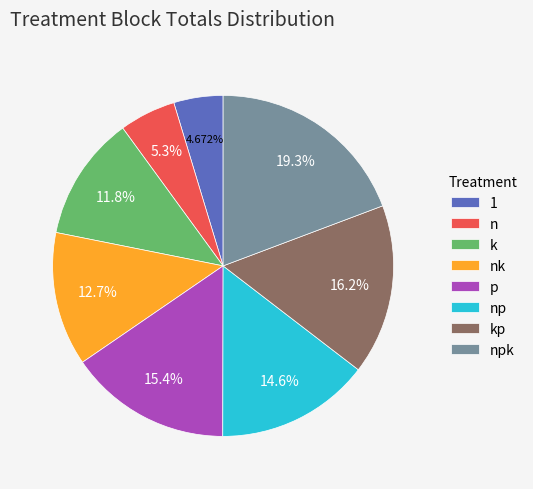

True or false: k accounts for 6% of the total.

False